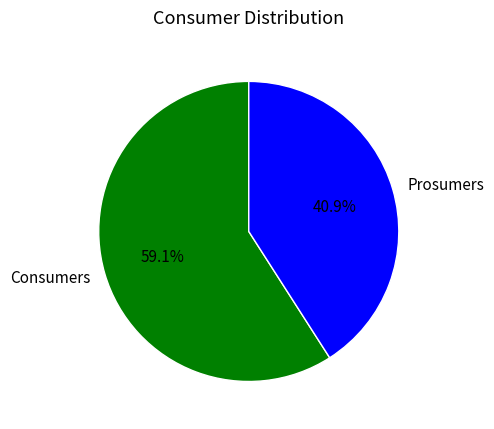

True or false: Consumers accounts for 66% of the total.

False